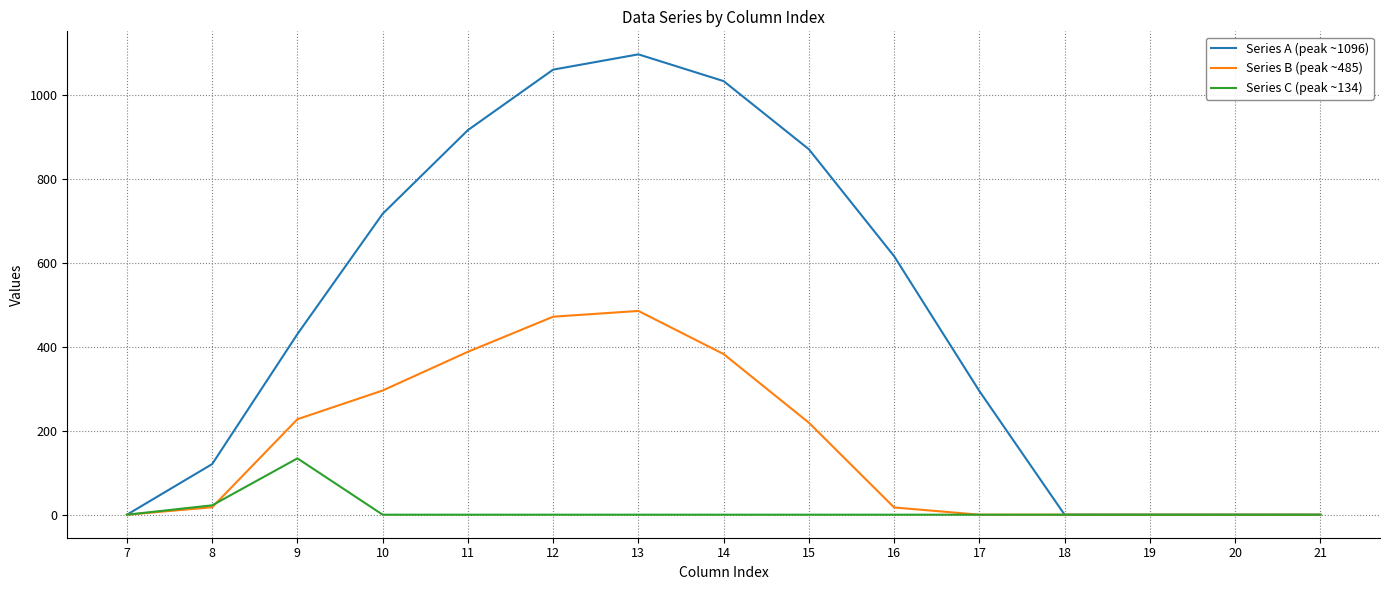

What is the greatest value displayed?

1096.7